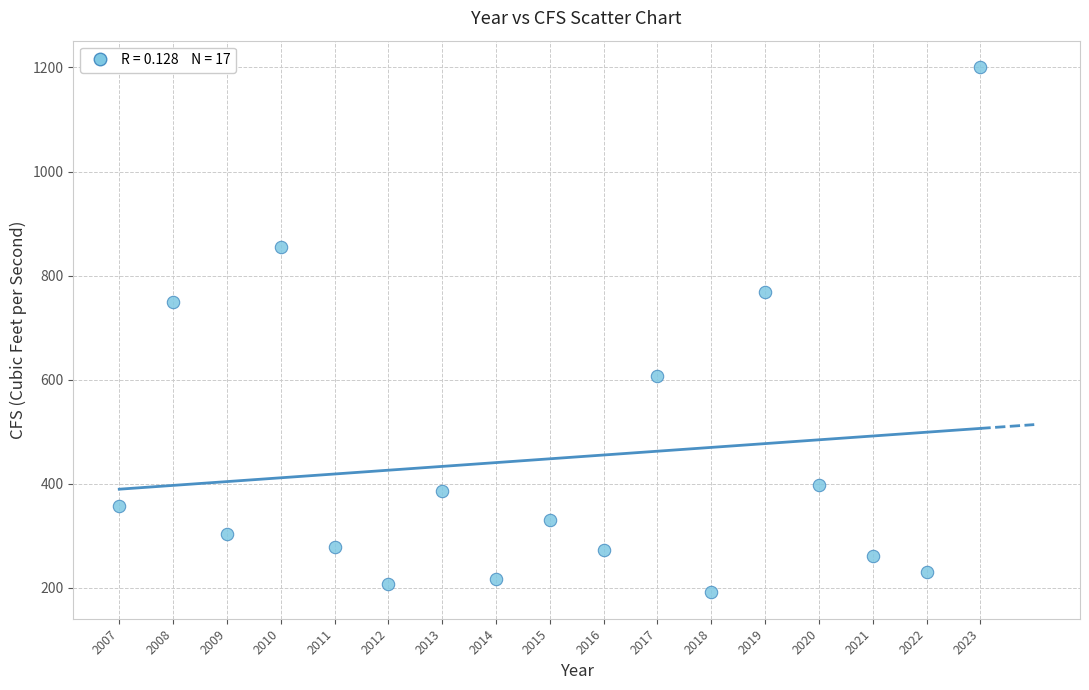

What is the range of X values (max minus min)?

16.0